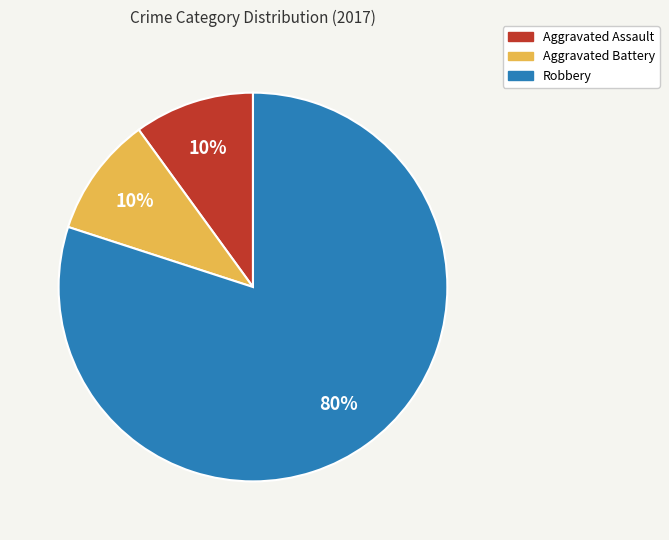

Which slice represents more than half of the pie?

Robbery